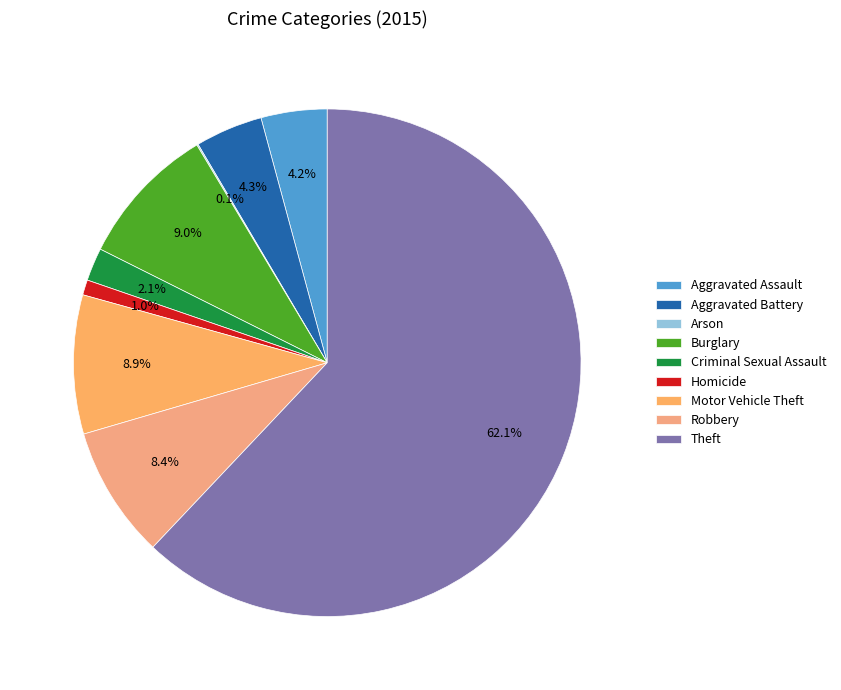

Combined, do Arson and Robbery account for over 50%?

No